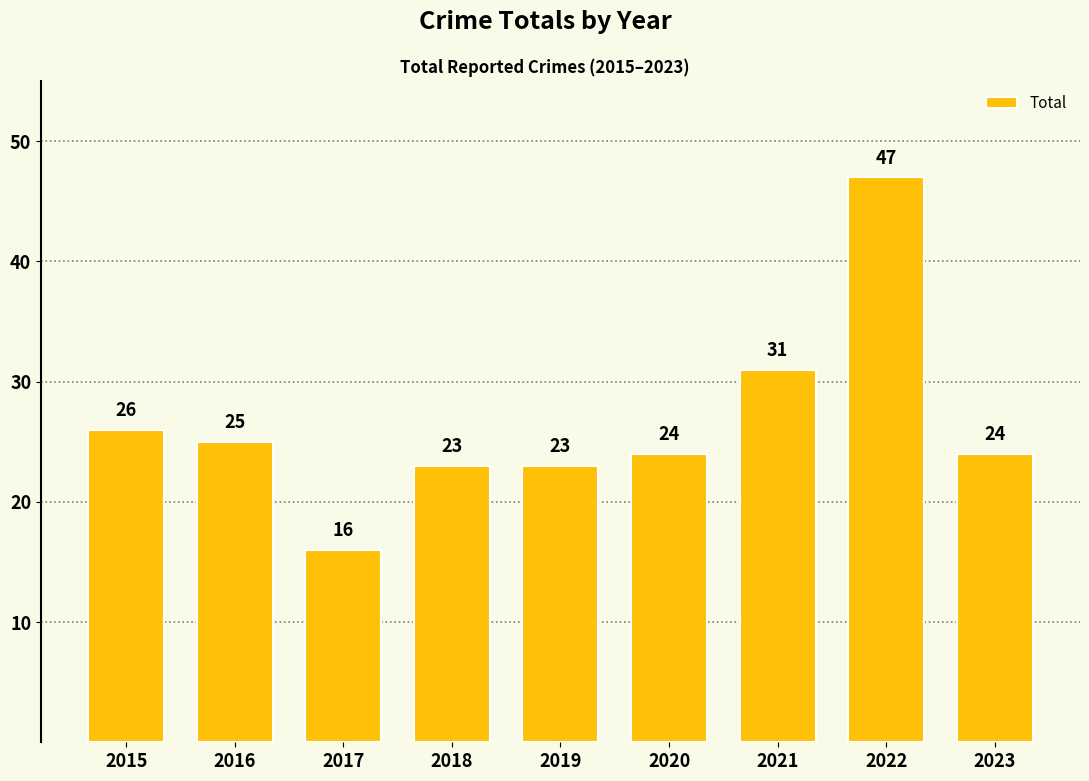

The chart shows a value of 24 at 2020. True or false?

True